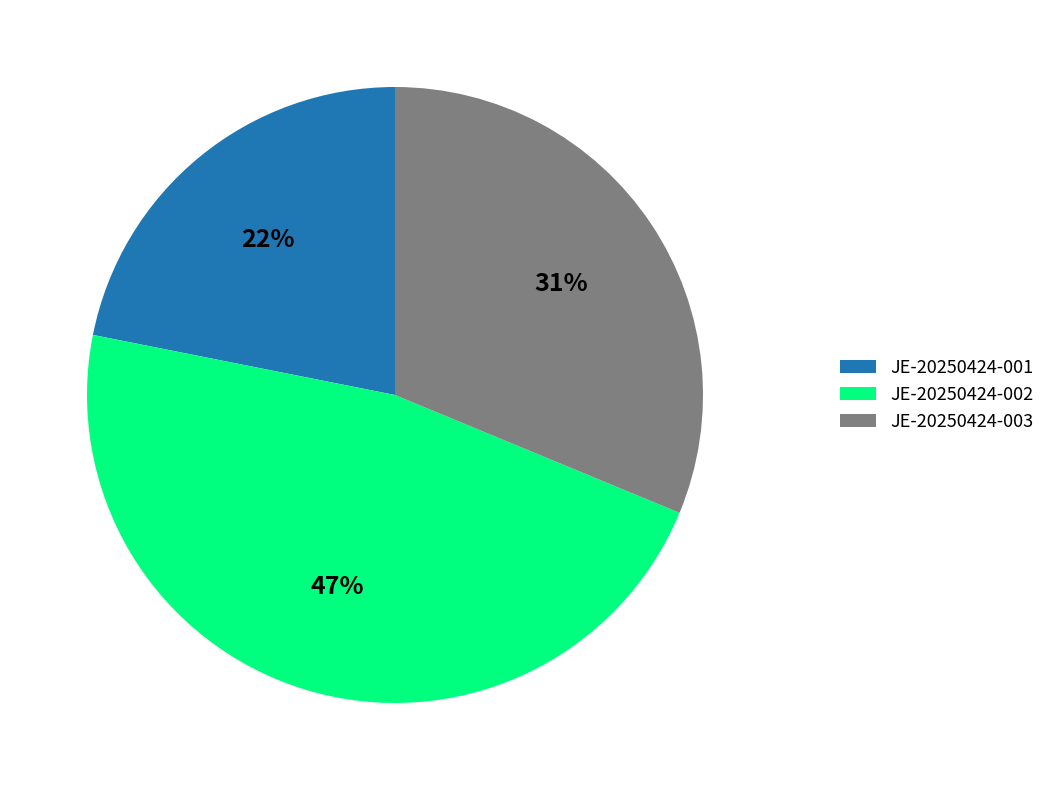

To the nearest percent, what portion does JE-20250424-002 represent?

47%